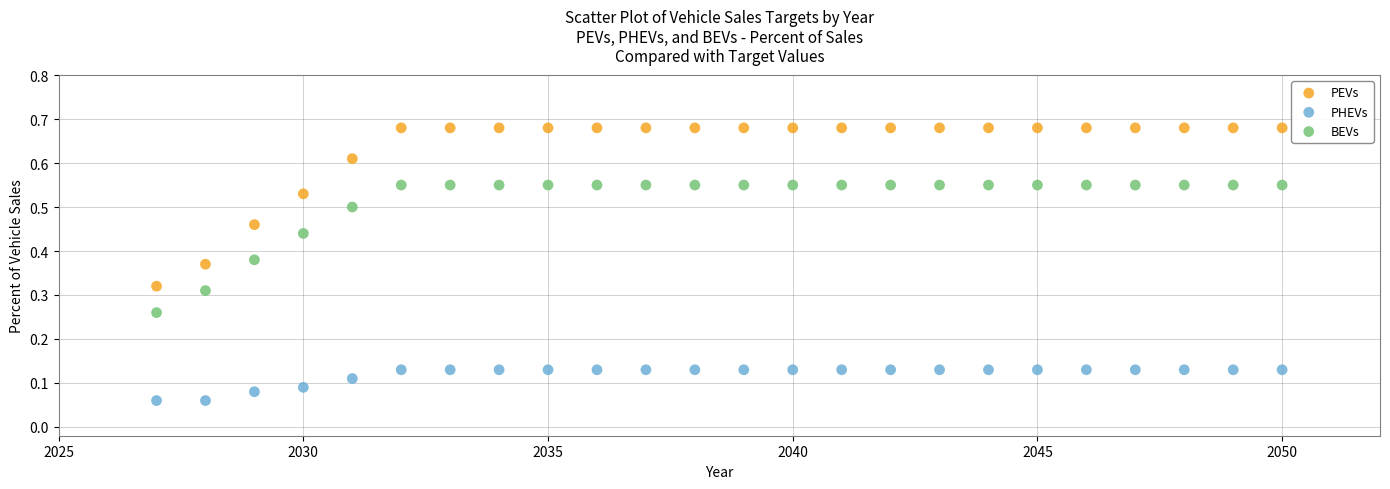

Which series has the widest spread of Y values?

PEVs